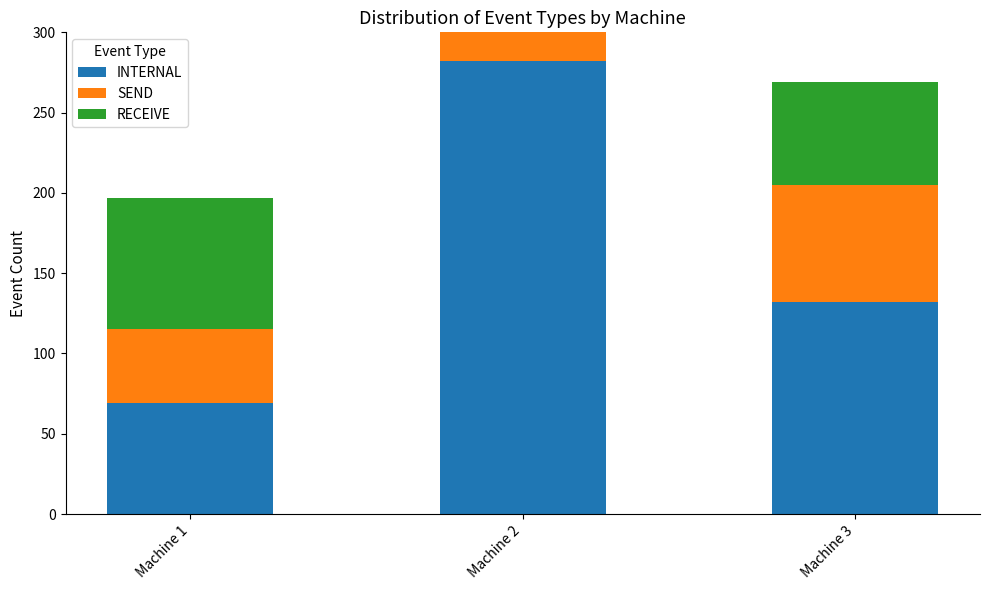

Reading right to left, what are all the values shown in this chart?

INTERNAL: 132	282	69
SEND: 73	82	46
RECEIVE: 64	190	82